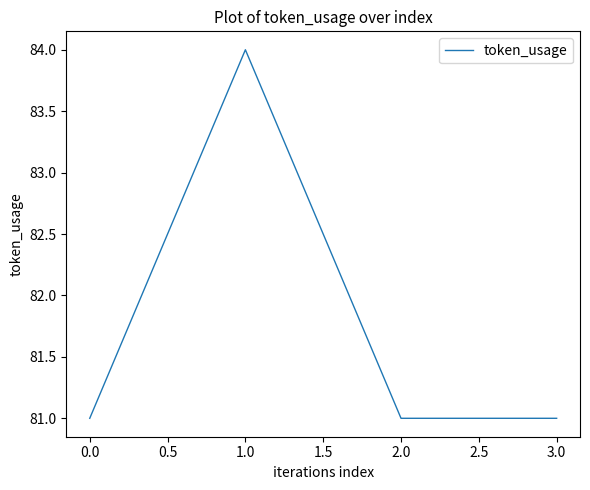

How many categories are shown in the chart?

4